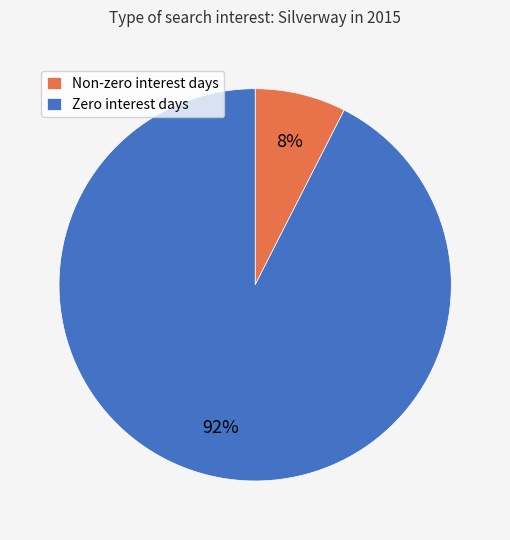

Which category has the smallest portion of the pie?

Non-zero interest days